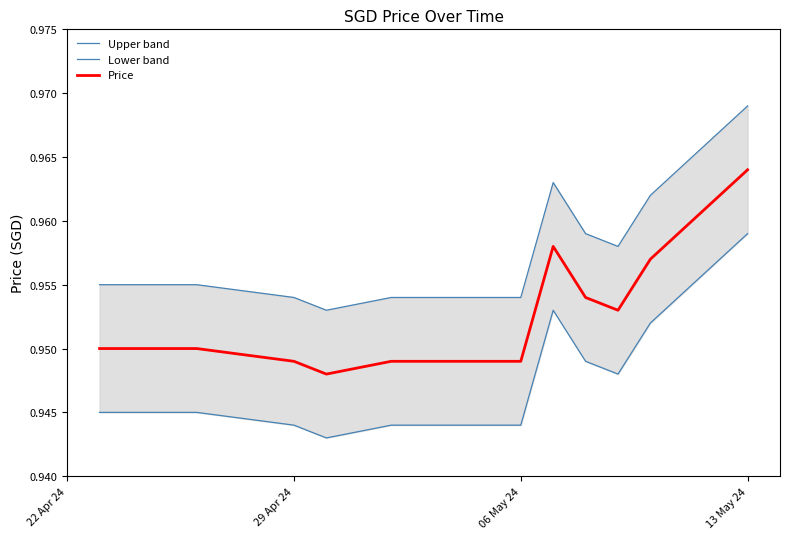

Count the Lower band values in the range 0 to 1.

14